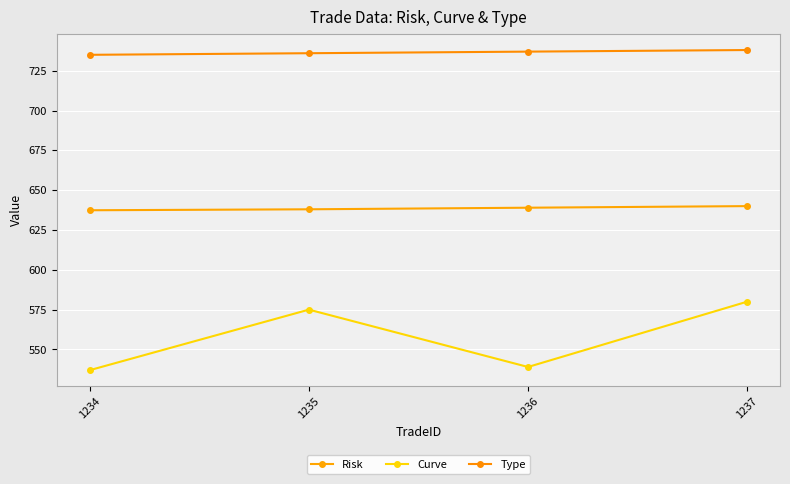

True or false: Curve and Risk intersect in this chart.

False